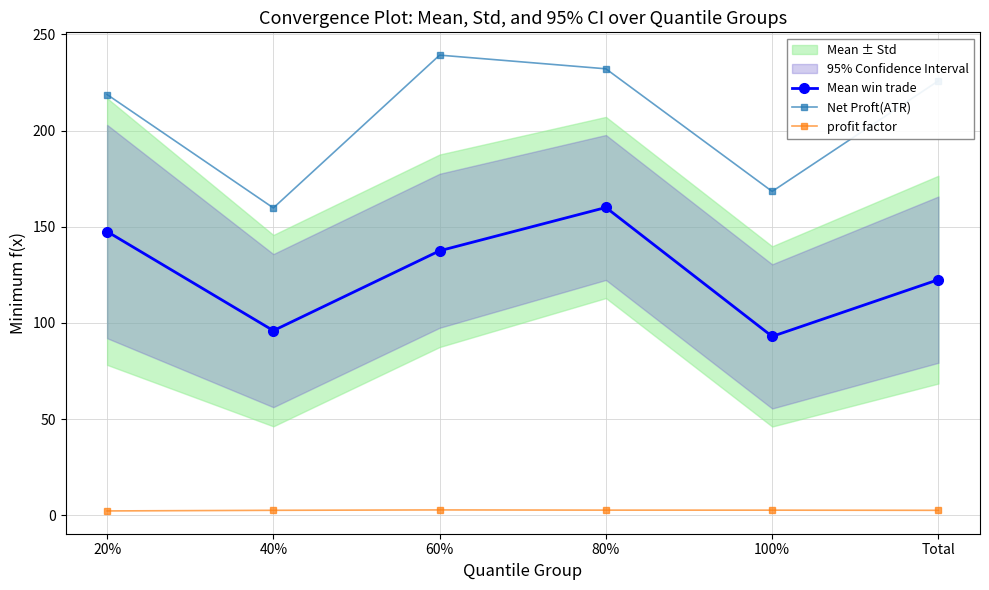

The value of profit factor at Total is 2.6. True or false?

True